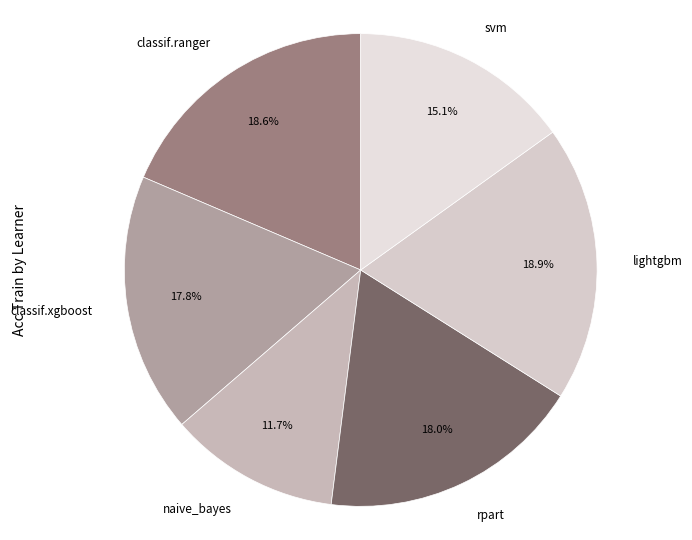

How much of the chart is everything except svm?

84.9%